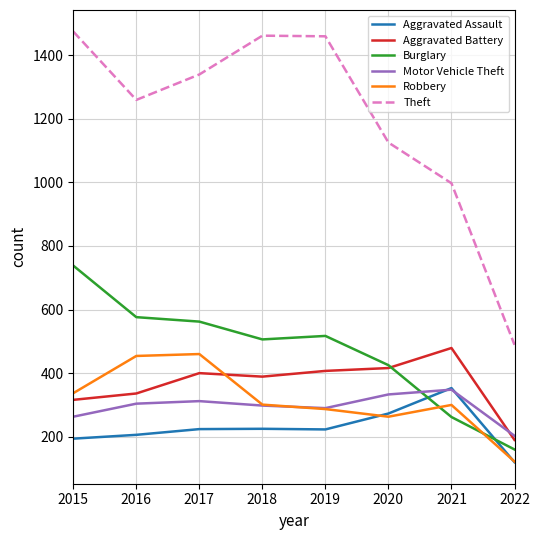

How many interior local peaks does the Motor Vehicle Theft series have?

2